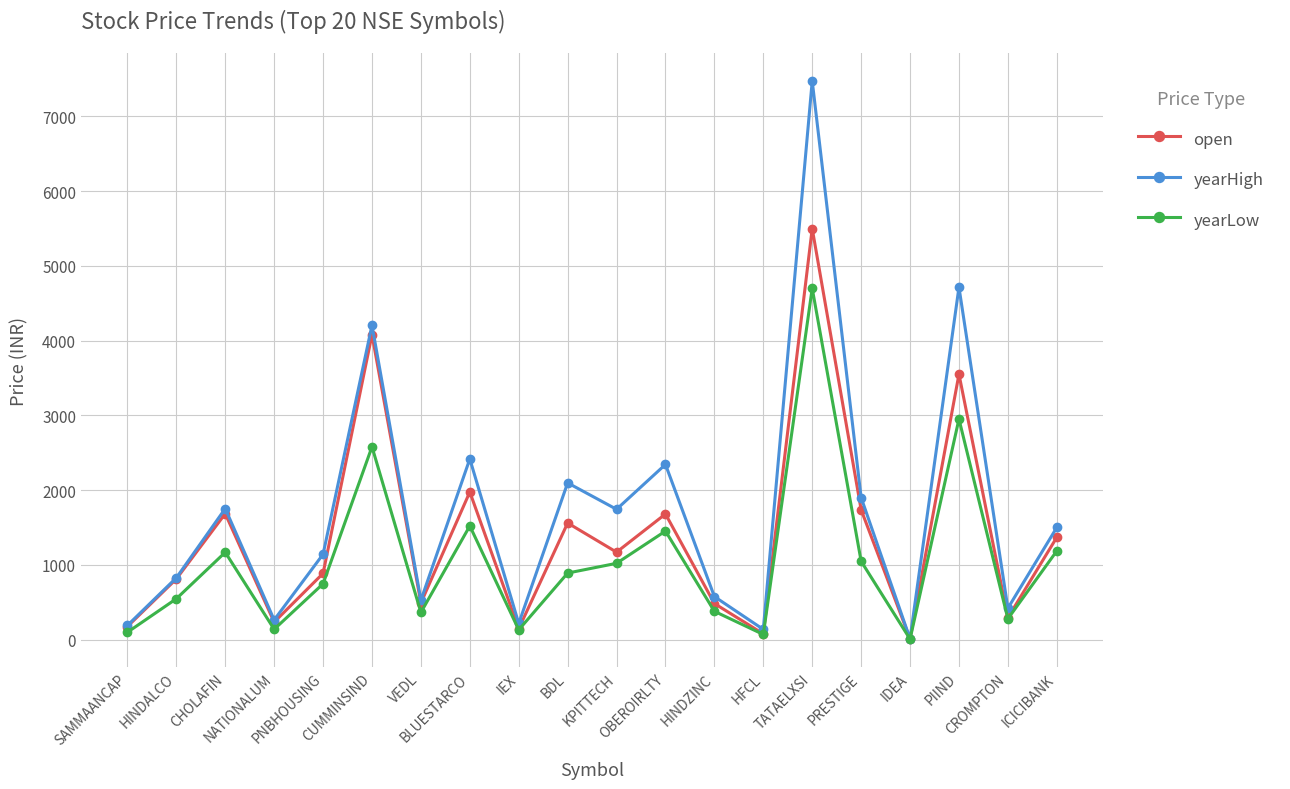

Between IEX and CROMPTON, which series saw the biggest shift?

yearHigh